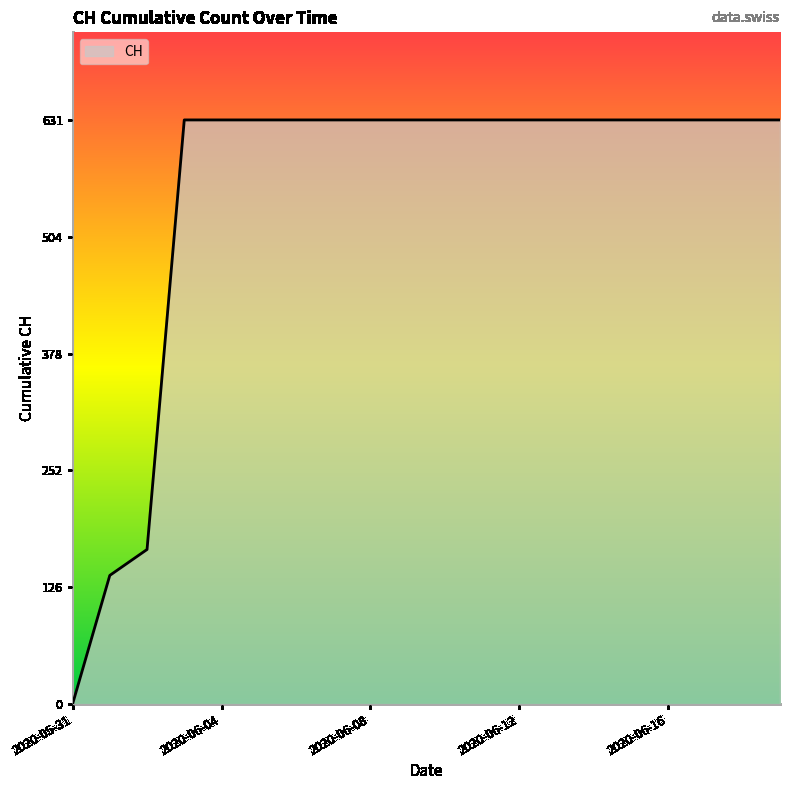

What is the maximum value shown in the chart?

631